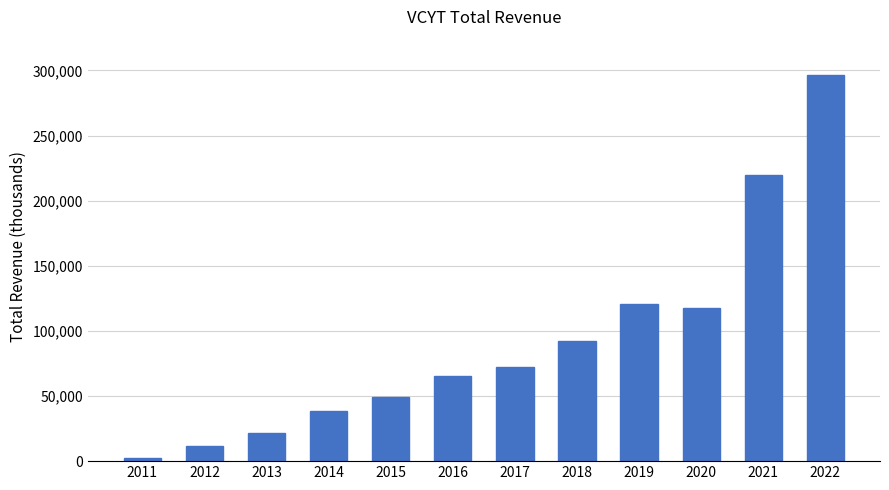

What is the value of the 12th bar from the left?

296500